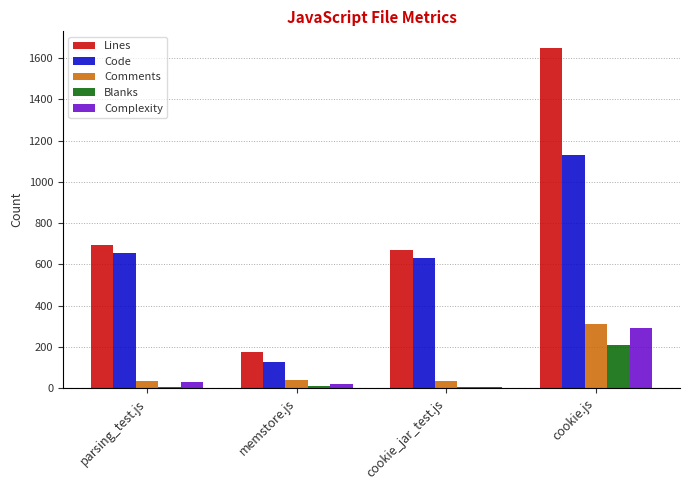

What is the sum of the Complexity values at parsing_test.js and cookie.js?

320